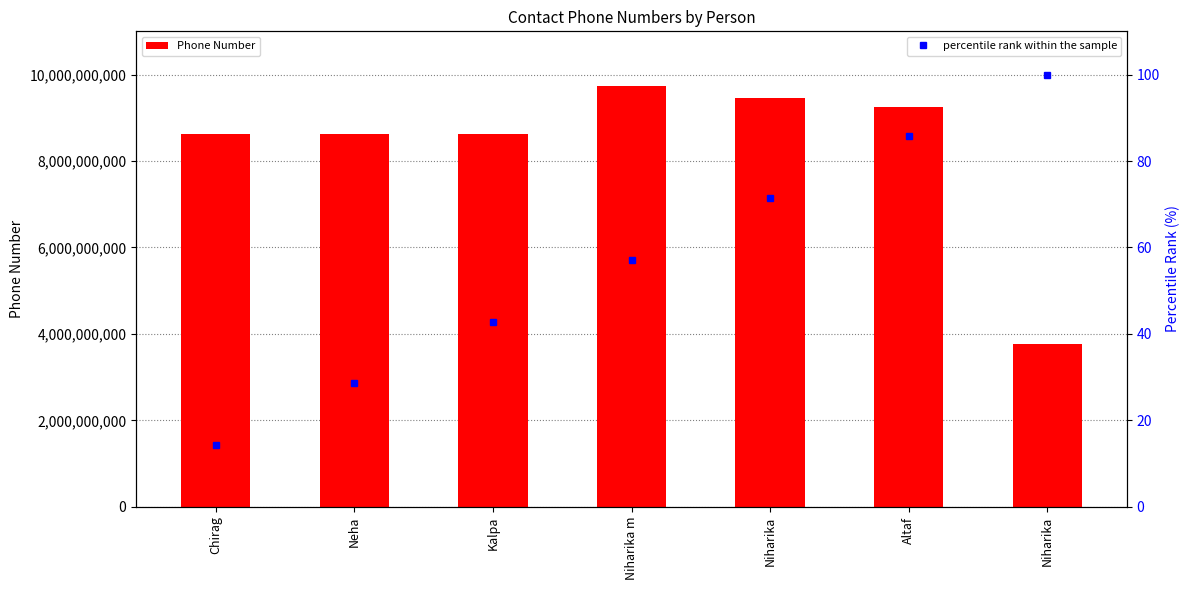

How many data points in Phone Number are less than 8618574714?

3